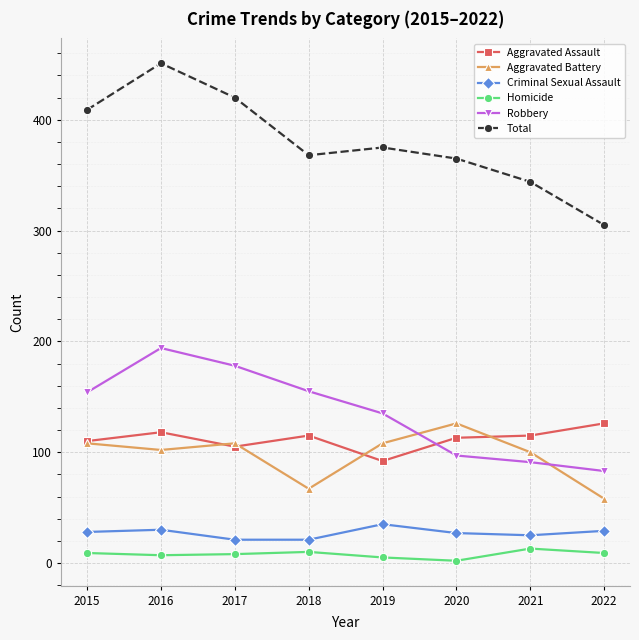

What is the value of the Criminal Sexual Assault point at the 5th from the left?

35